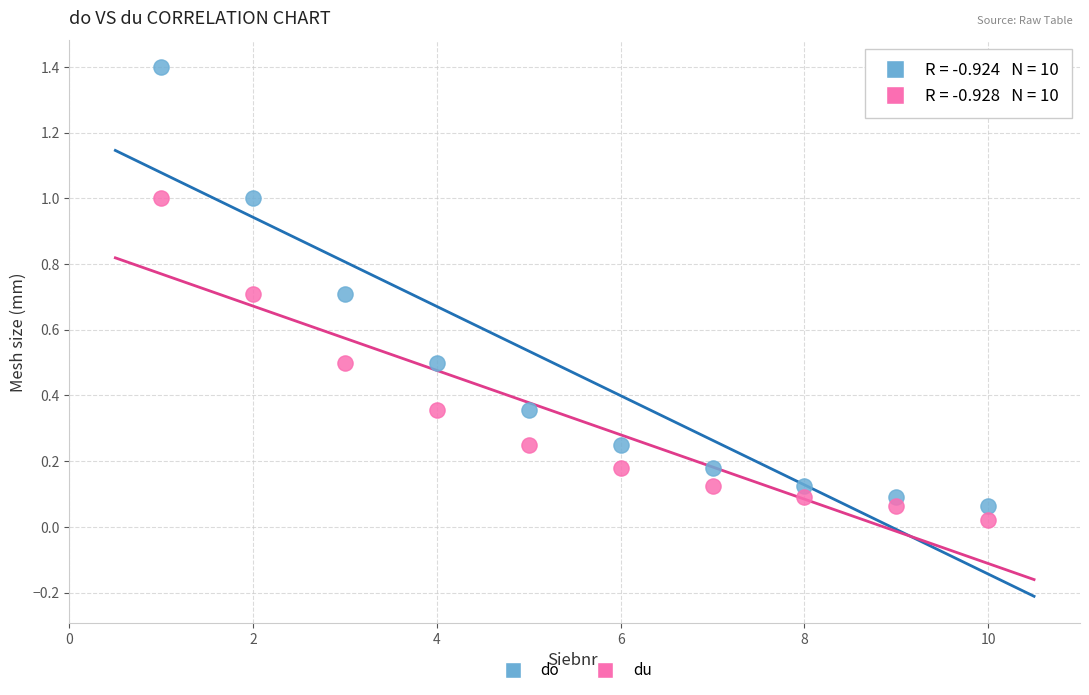

What are all the series names shown in the legend?

do, du